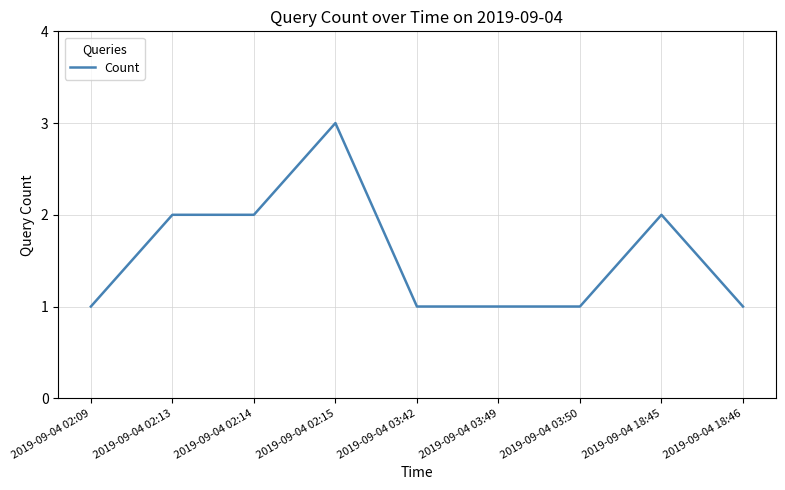

True or false: the data shows 1 at 2019-09-04 02:14.

False